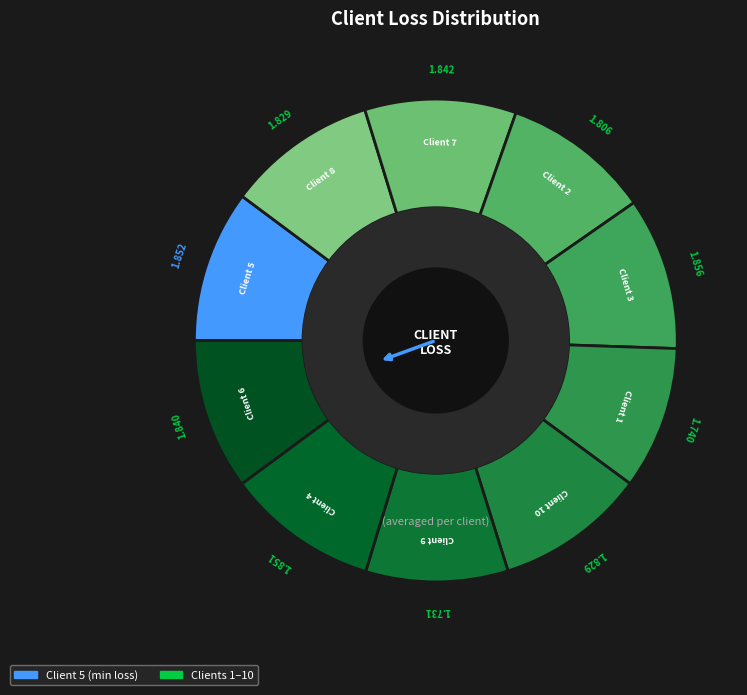

How many slices are in this pie chart?

10